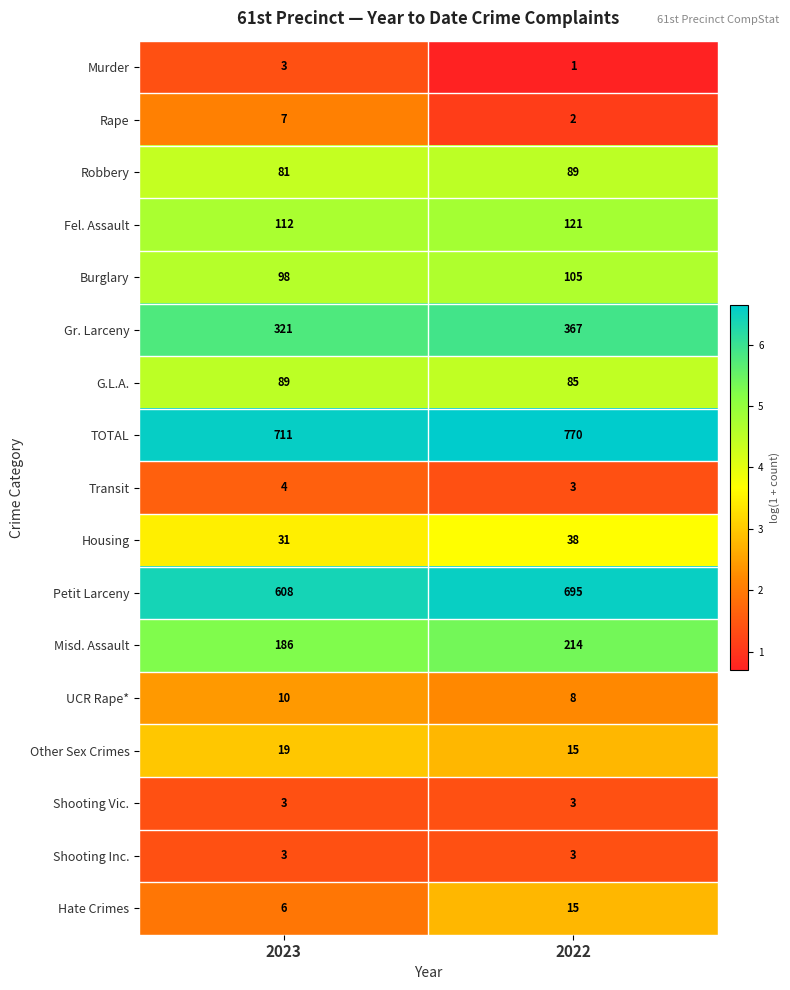

The value of Burglary at 2022 is 180. True or false?

False